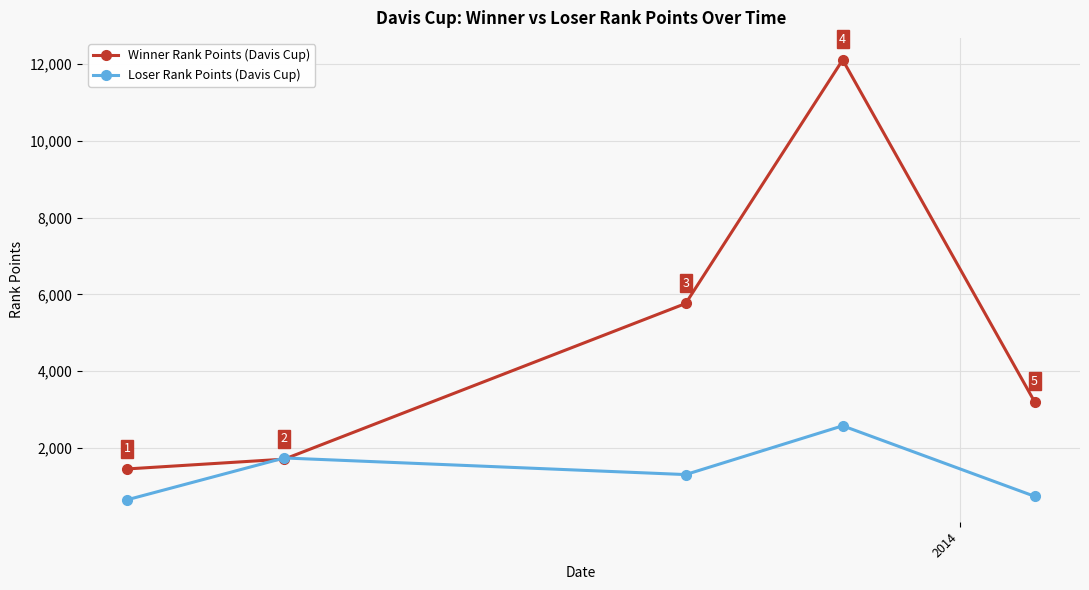

What is the maximum value shown in the chart?

12110.0